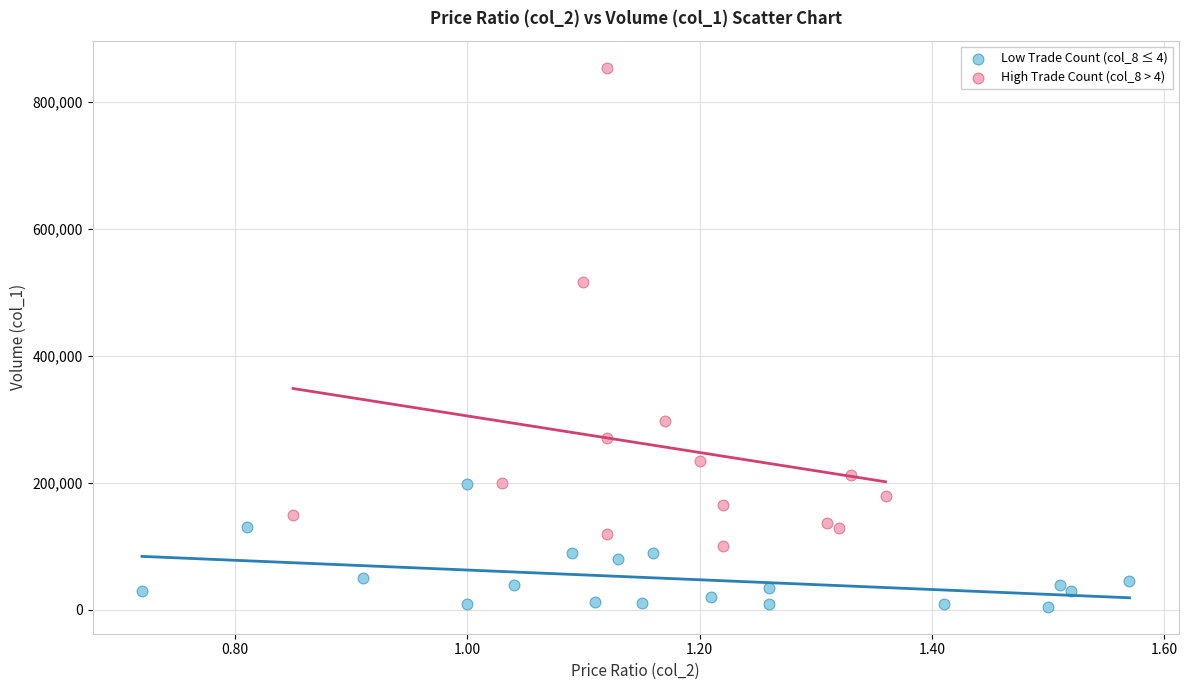

Which series has the widest spread of Y values?

High Trade Count (col_8 > 4)